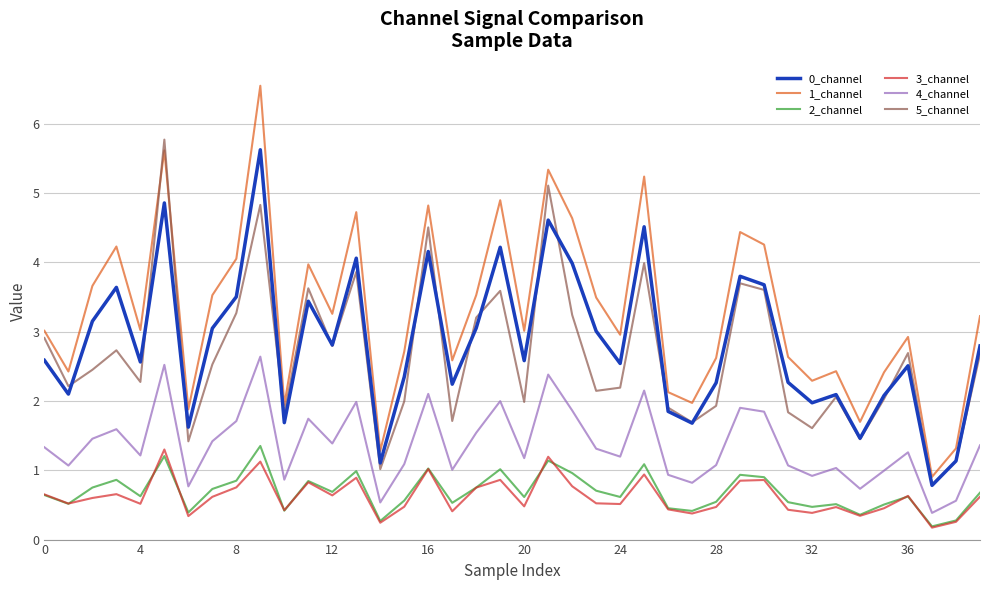

Which series has the largest range (max minus min)?

1_channel